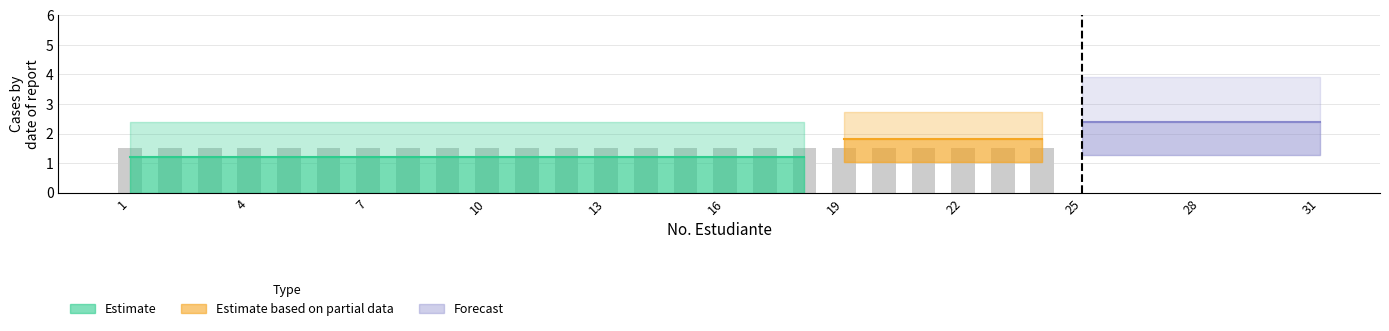

Between 9 and 14, which is larger?

9